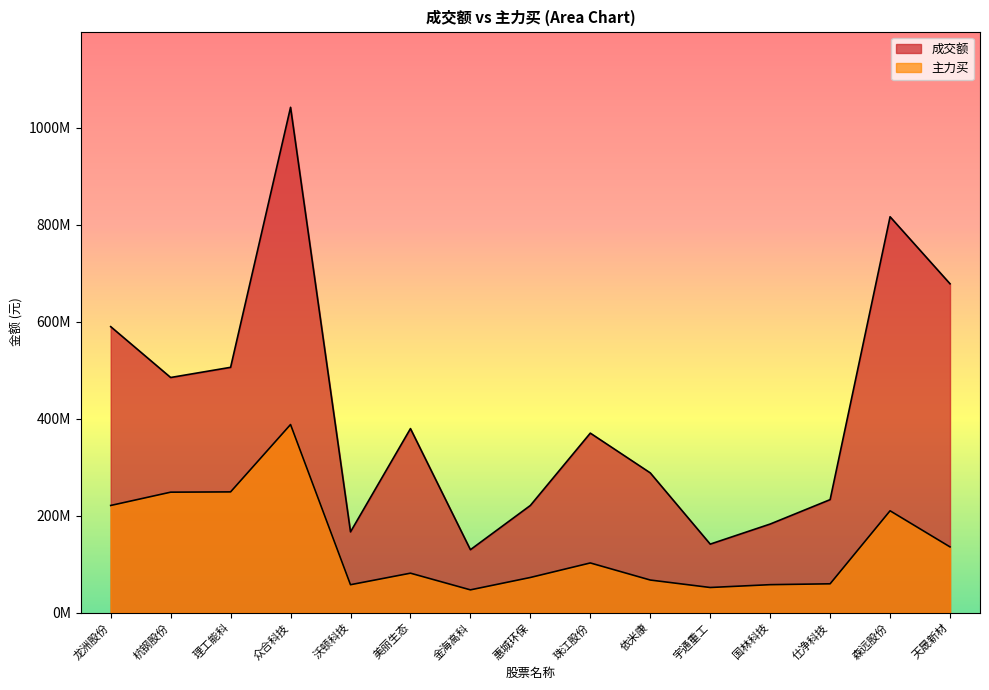

What is the difference between the maximum and minimum values in the 主力买 series?

340915775